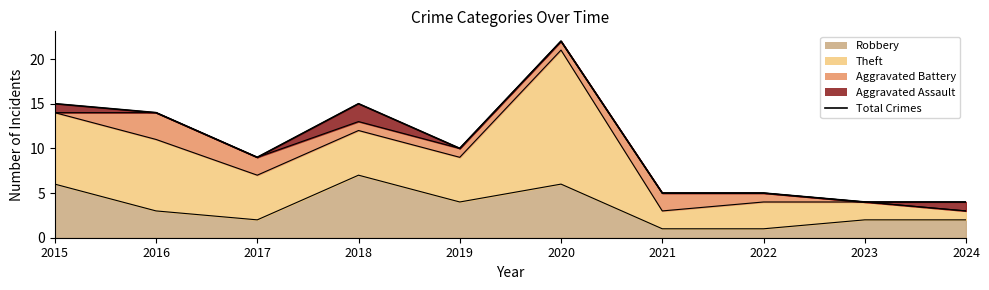

What is the change in value from 2020 to 2021?

-17